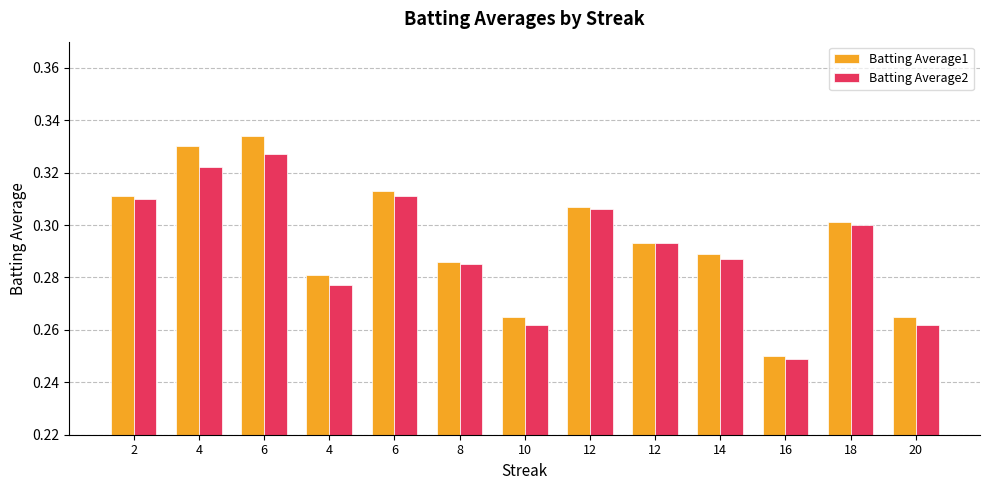

What are all the series names shown in the legend?

Batting Average1, Batting Average2